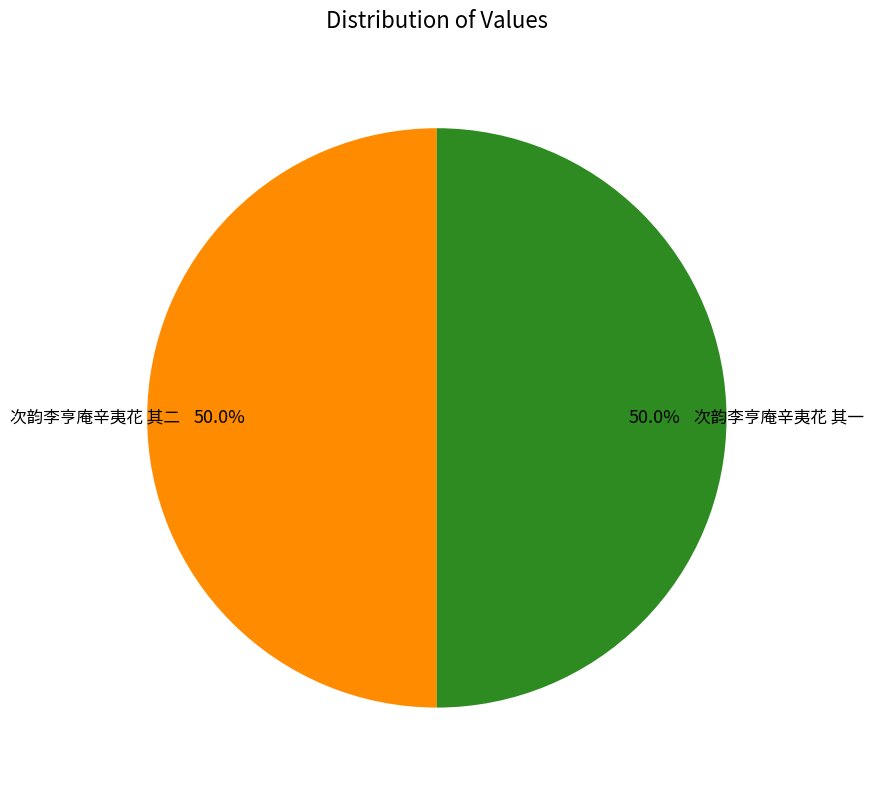

What percentage do 次韵李亨庵辛夷花 其一 and 次韵李亨庵辛夷花 其二 together represent?

100.0%